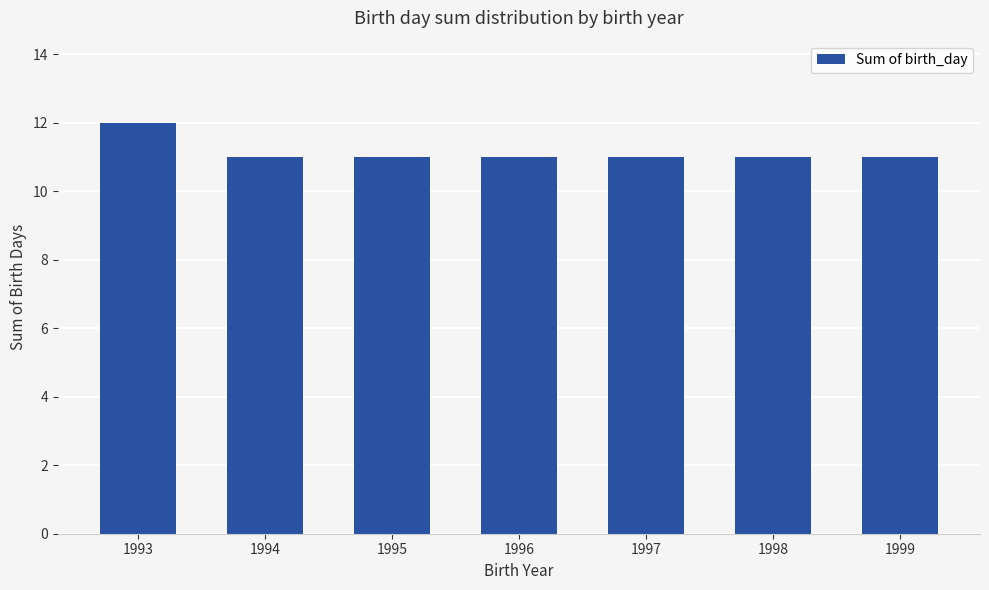

What is the sum of the values at 1993 and 1995?

23